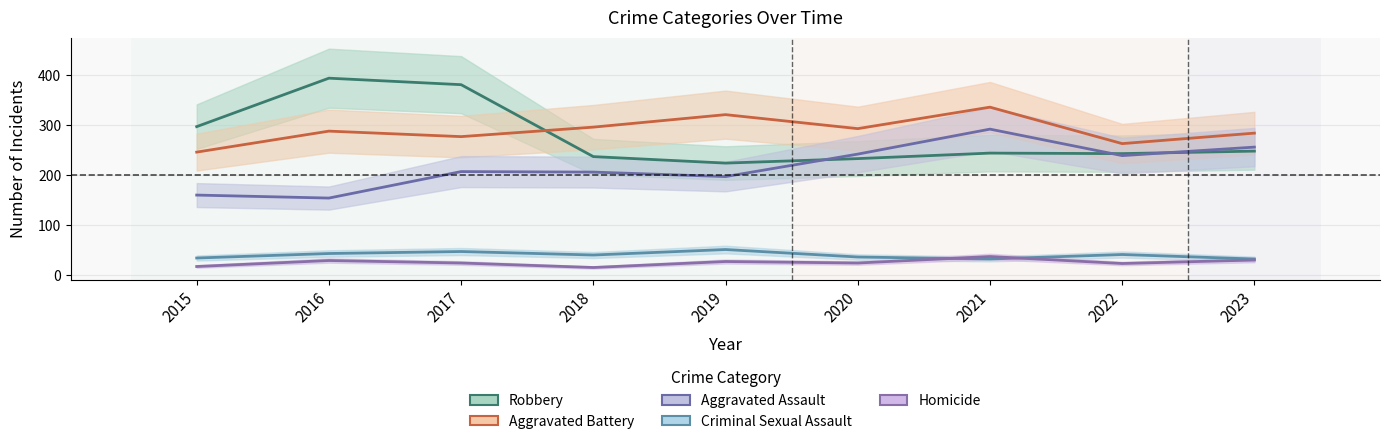

How many interior local peaks does the Criminal Sexual Assault series have?

3